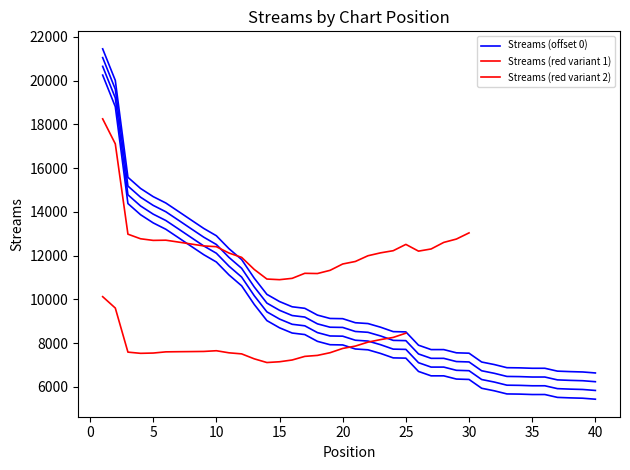

What is the difference between the maximum and minimum values?

14816